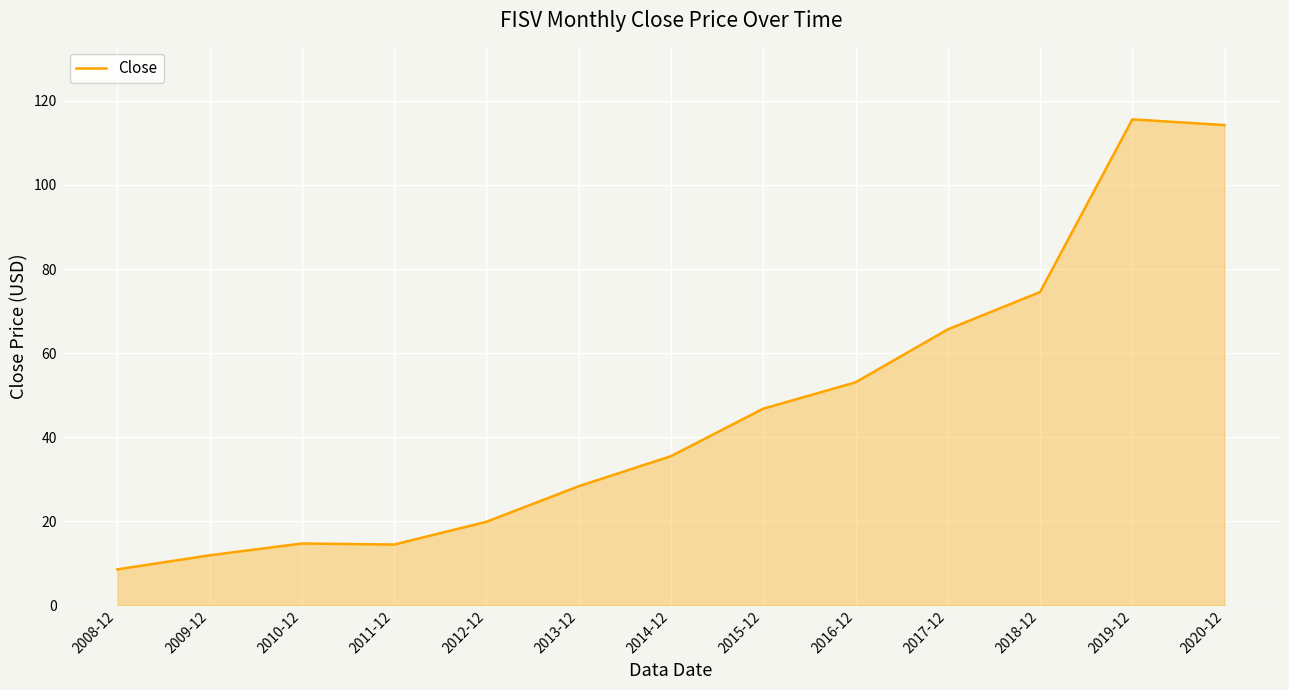

What is the change in value from 2008-12 to 2010-12?

+6.2